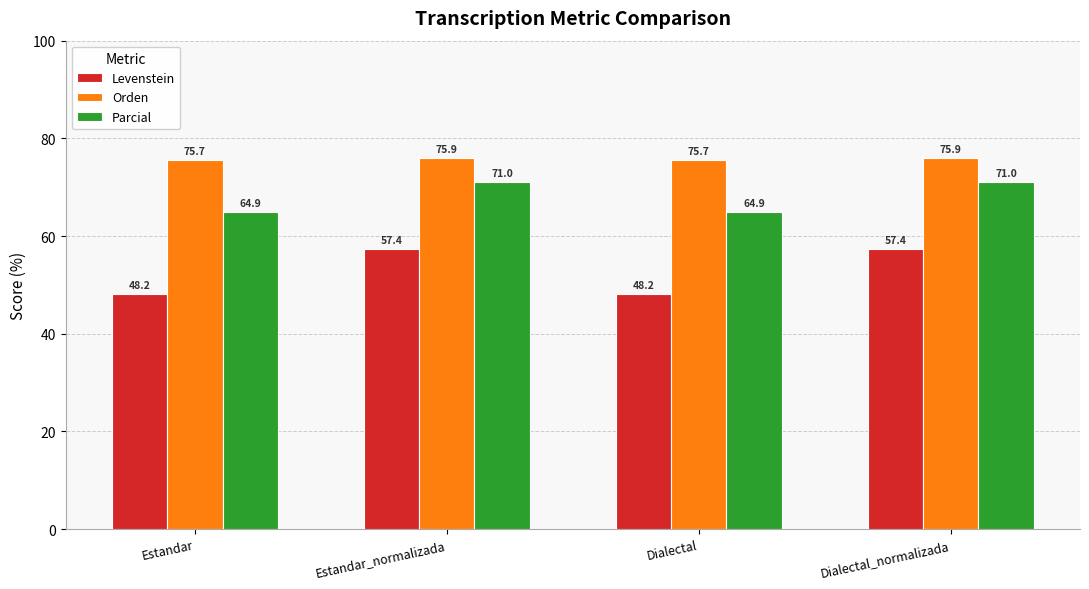

Are the bars horizontal?

No